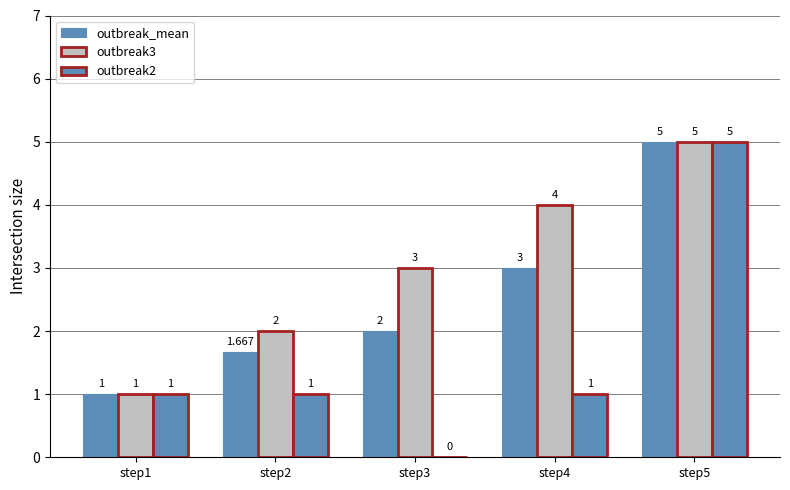

True or false: outbreak3 has a value of 0.9 at step2.

False